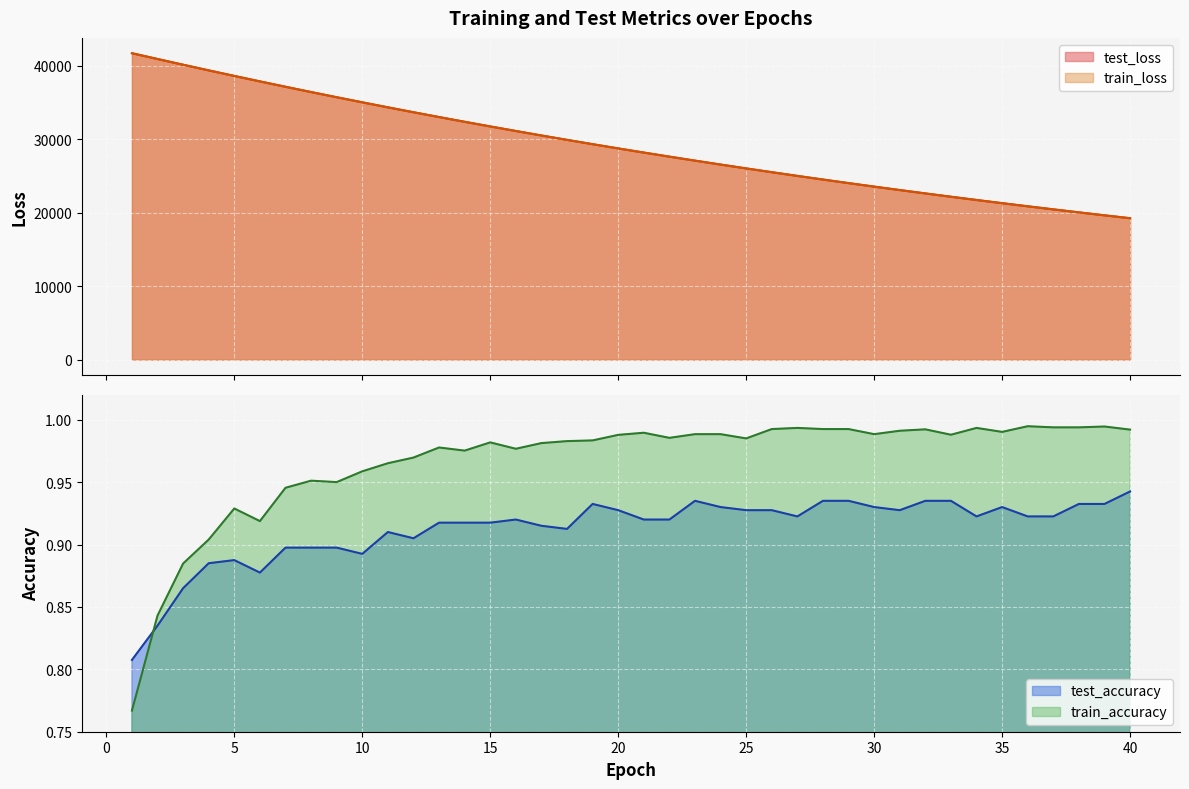

What is the difference between the train_loss values at 13 and 34?

11284.2